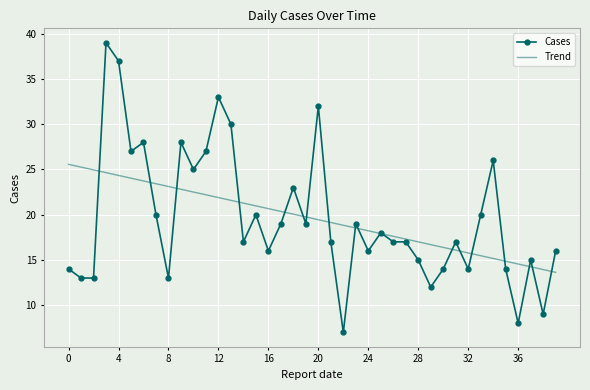

Reading left to right, extract all data points from this chart.

Cases: 14.0	13.0	13.0	39.0	37.0	27.0	28.0	20.0	13.0	28.0	25.0	27.0	33.0	30.0	17.0	20.0	16.0	19.0	23.0	19.0	32.0	17.0	7.0	19.0	16.0	18.0	17.0	17.0	15.0	12.0	14.0	17.0	14.0	20.0	26.0	14.0	8.0	15.0	9.0	16.0
Trend: 25.6	25.3	25.0	24.6	24.3	24.0	23.7	23.4	23.1	22.8	22.5	22.2	21.9	21.6	21.3	21.0	20.7	20.4	20.1	19.8	19.4	19.1	18.8	18.5	18.2	17.9	17.6	17.3	17.0	16.7	16.4	16.1	15.8	15.5	15.2	14.9	14.6	14.2	13.9	13.6